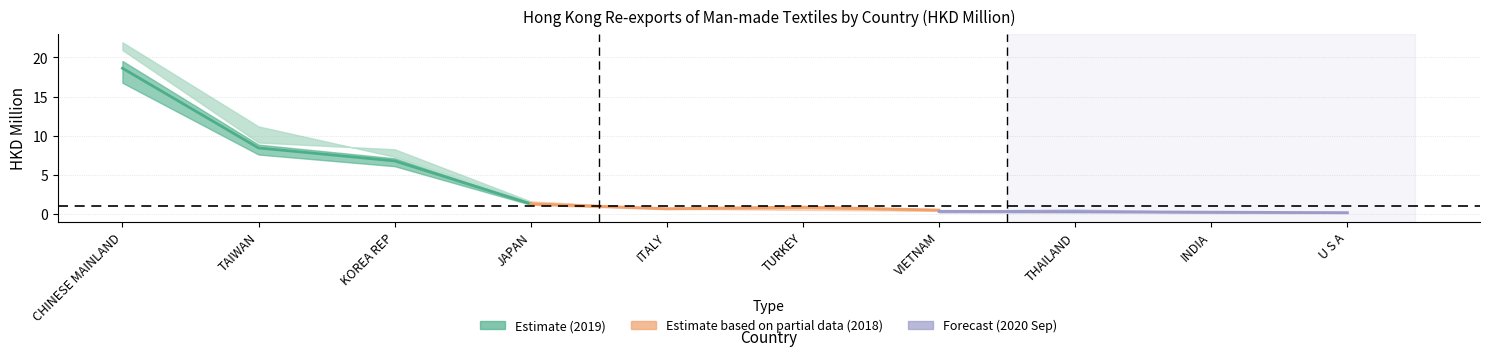

At which category does the chart reach its peak across all series?

CHINESE MAINLAND